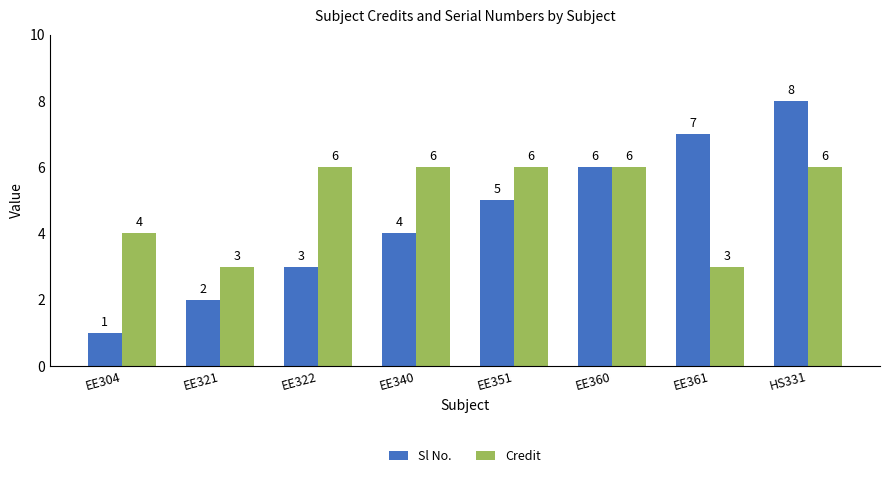

What are all the series names shown in the legend?

Sl No., Credit